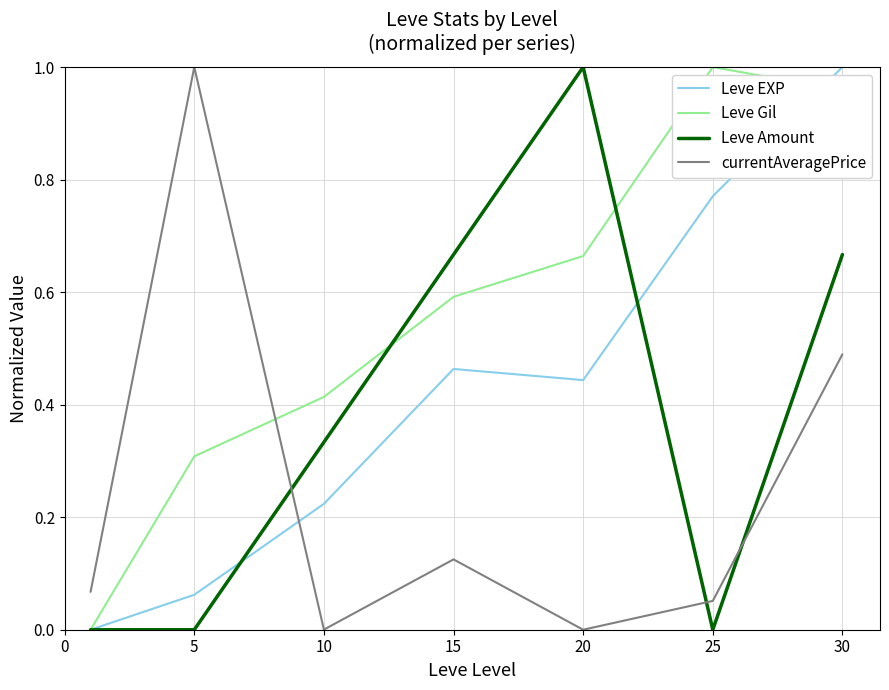

After their last crossing, which series has the higher values: Leve EXP or currentAveragePrice?

Leve EXP